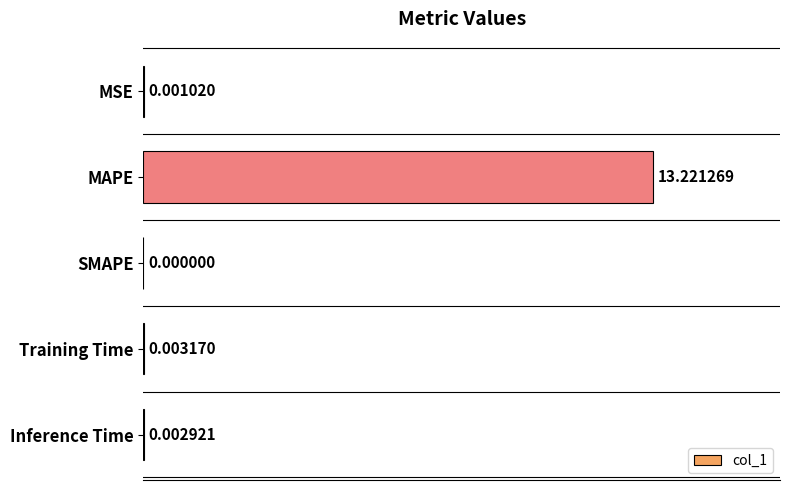

What is the sum of the values at Training Time and MAPE?

13.2